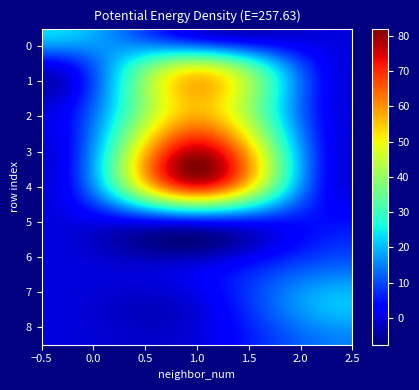

Reading left to right, extract all data points from this chart.

0: 0=23	1=49	2=56	3=75	4=71	5=5	6=12	7=21	8=15
row_labels: 0=0	1=1	2=2	3=3	4=4	5=5	6=6	7=7	8=8
col_labels: 0=0	1=1	2=1	3=1	4=1	5=2	6=2	7=2	8=2